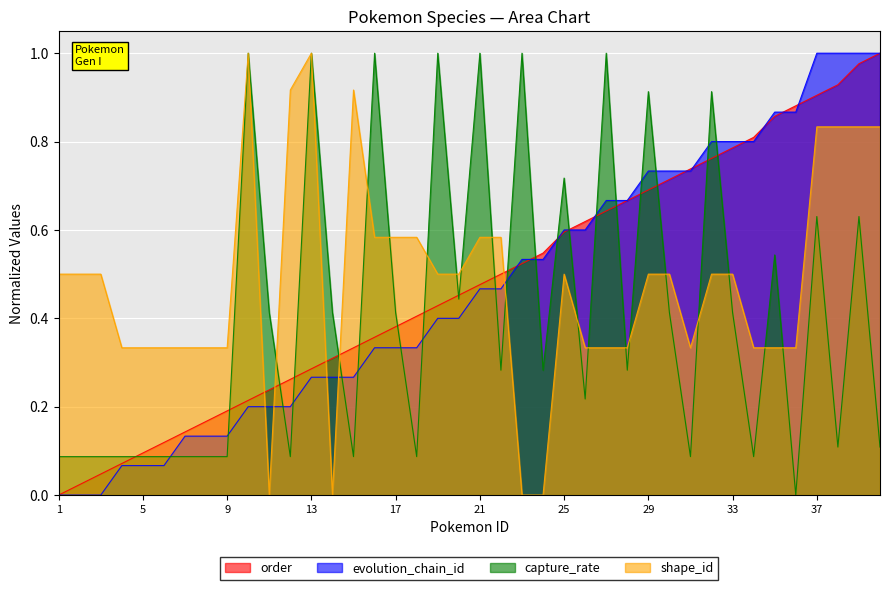

How many lines are shown in the chart?

4